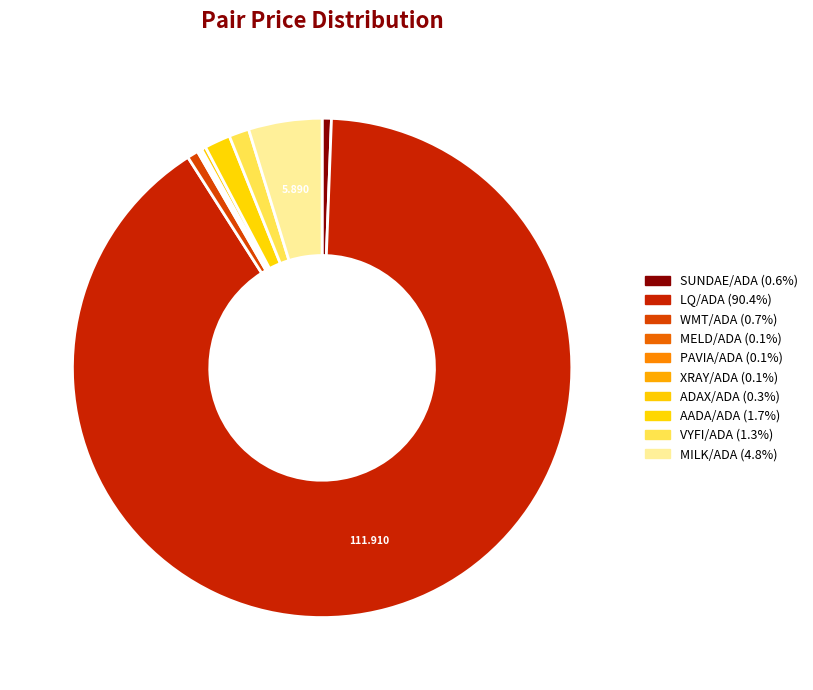

To the nearest percent, what is the difference between the largest and smallest slice percentages?

90%